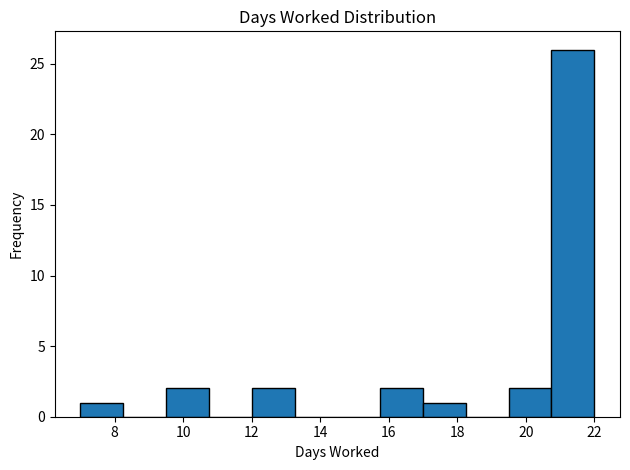

Reading left to right, transcribe this chart: for each bar, give the range it covers on the x-axis and its height. Neither the bar edges nor the heights are printed on the chart, so give them approximately, as read against the axes.

7.00 to 8.25: 1
8.25 to 9.50: 0
9.50 to 10.75: 2
10.75 to 12.00: 0
12.00 to 13.25: 2
13.25 to 14.50: 0
14.50 to 15.75: 0
15.75 to 17.00: 2
17.00 to 18.25: 1
18.25 to 19.50: 0
19.50 to 20.75: 2
20.75 to 22.00: 26